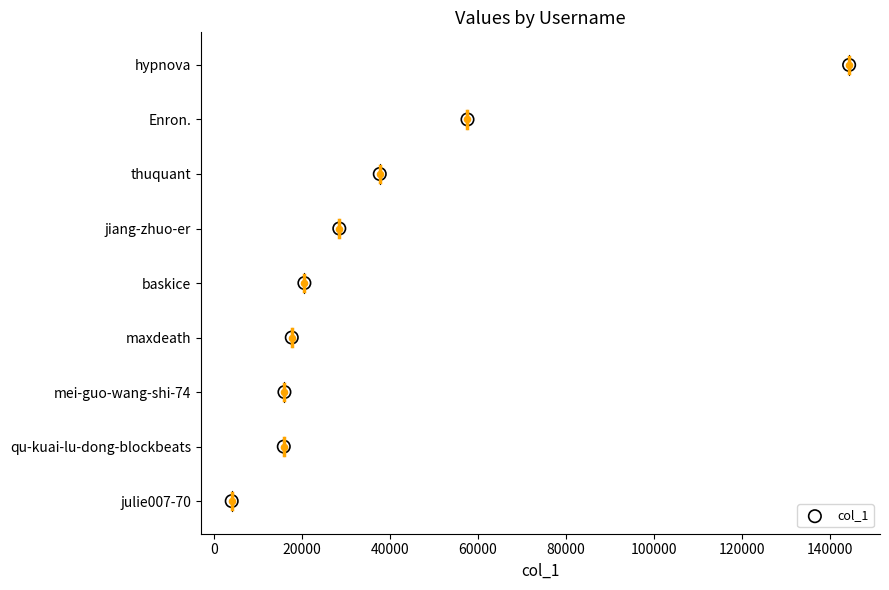

Which has a higher value, 100000 or 20000?

100000